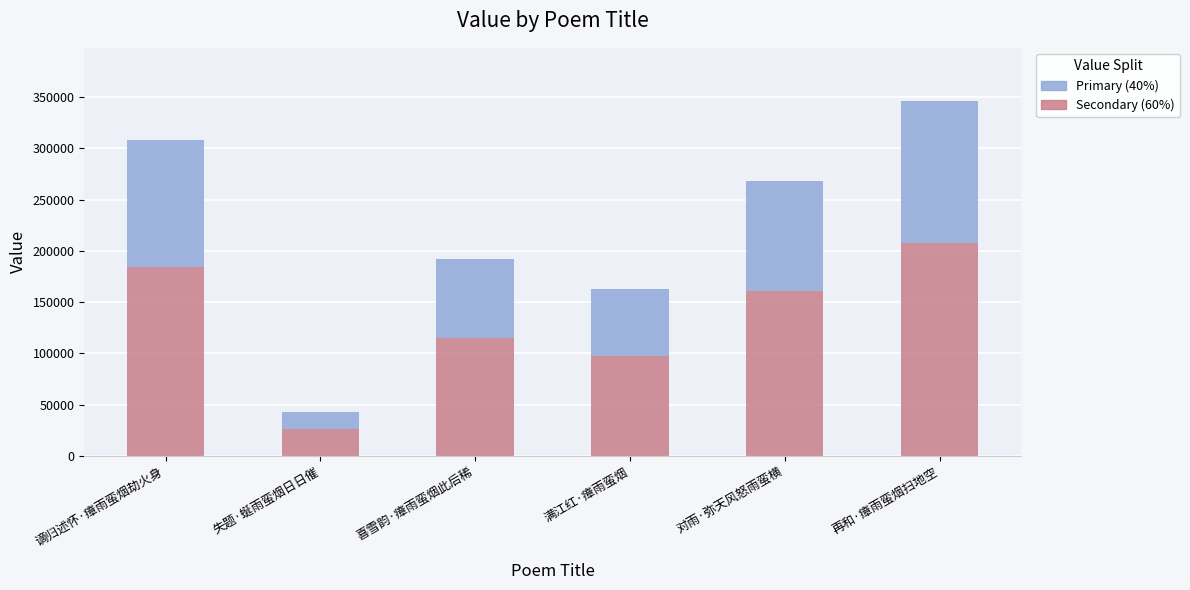

What are all the series names shown in the legend?

Primary (40%), Secondary (60%)